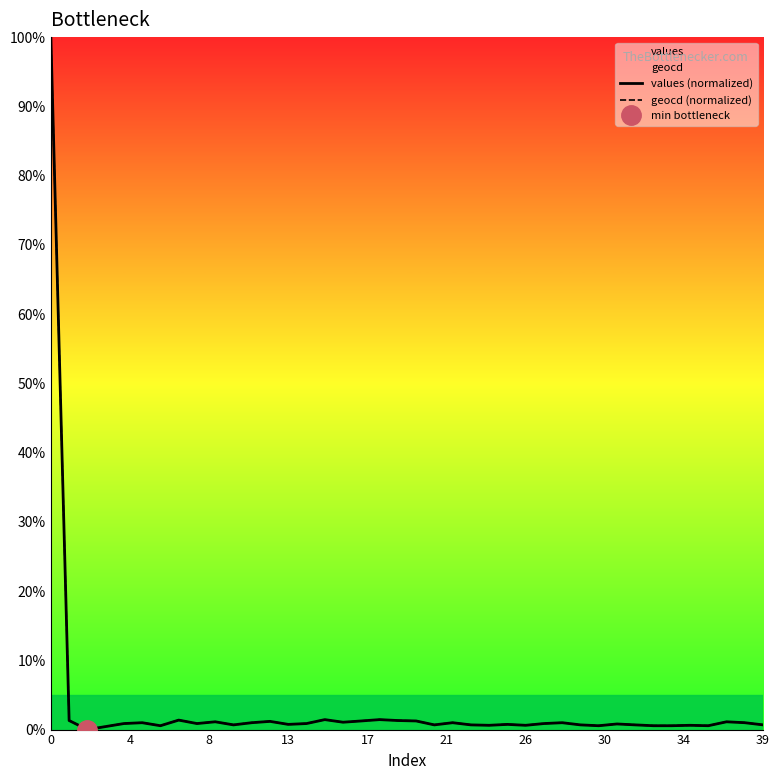

Is it true that values (normalized) equals 49.5 at 0?

False